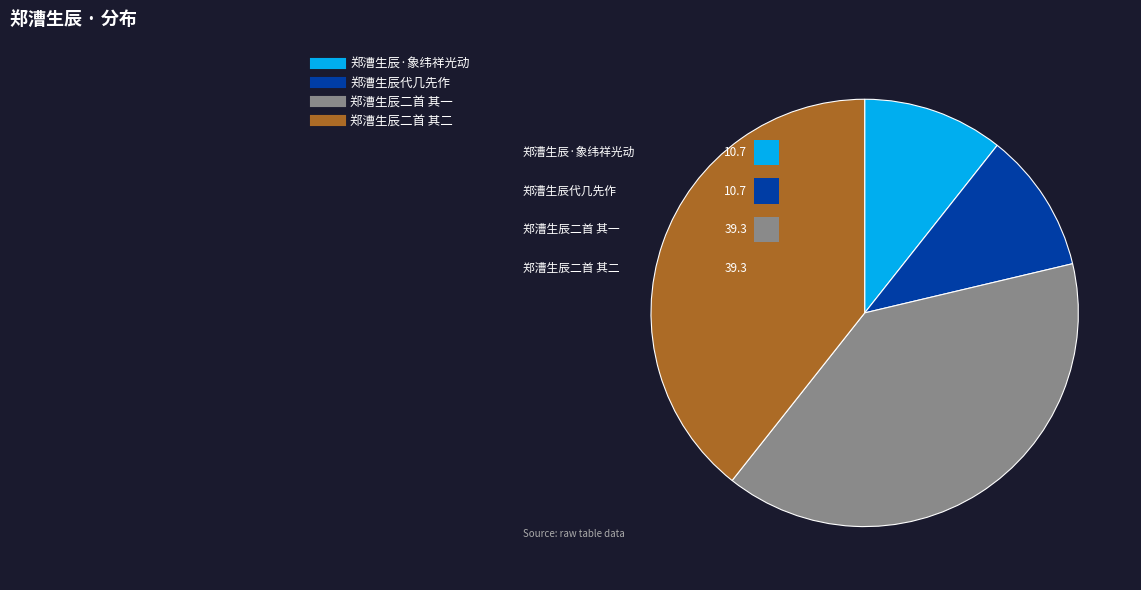

To the nearest percent, what is the difference between the largest and smallest slice percentages?

29%